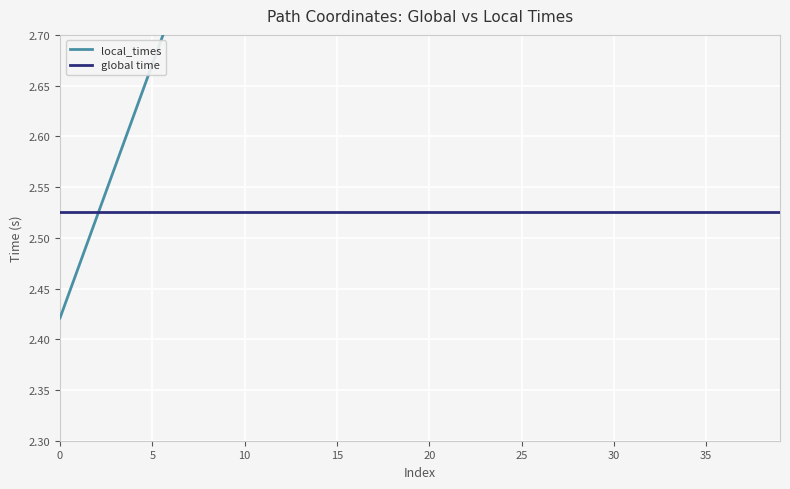

Reading left to right, what are all the values shown in this chart?

local_times: 2.4	2.5	2.5	2.6	2.6	2.7	2.7	2.8	2.8	2.9	2.9	3.0	3.0	3.1	3.1	3.2	3.2	3.3	3.3	3.4	3.4	3.5	3.5	3.6	3.6	3.7	3.7	3.8	3.8	3.9	3.9	4.0	4.0	4.1	4.1	4.2	4.2	4.3	4.3	4.4
global time: 2.5	2.5	2.5	2.5	2.5	2.5	2.5	2.5	2.5	2.5	2.5	2.5	2.5	2.5	2.5	2.5	2.5	2.5	2.5	2.5	2.5	2.5	2.5	2.5	2.5	2.5	2.5	2.5	2.5	2.5	2.5	2.5	2.5	2.5	2.5	2.5	2.5	2.5	2.5	2.5